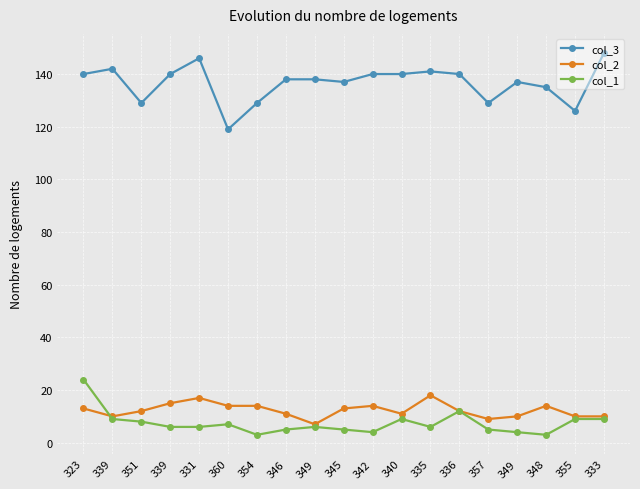

Reading right to left, extract all data points from this chart.

col_3: 148	126	135	137	129	140	141	140	140	137	138	138	129	119	146	140	129	142	140
col_2: 10	10	14	10	9	12	18	11	14	13	7	11	14	14	17	15	12	10	13
col_1: 9	9	3	4	5	12	6	9	4	5	6	5	3	7	6	6	8	9	24